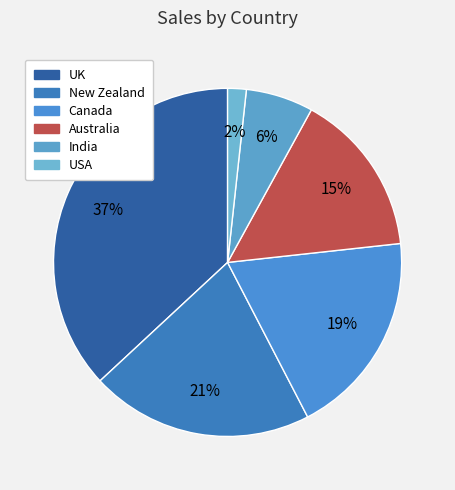

Which slice is the smallest?

USA